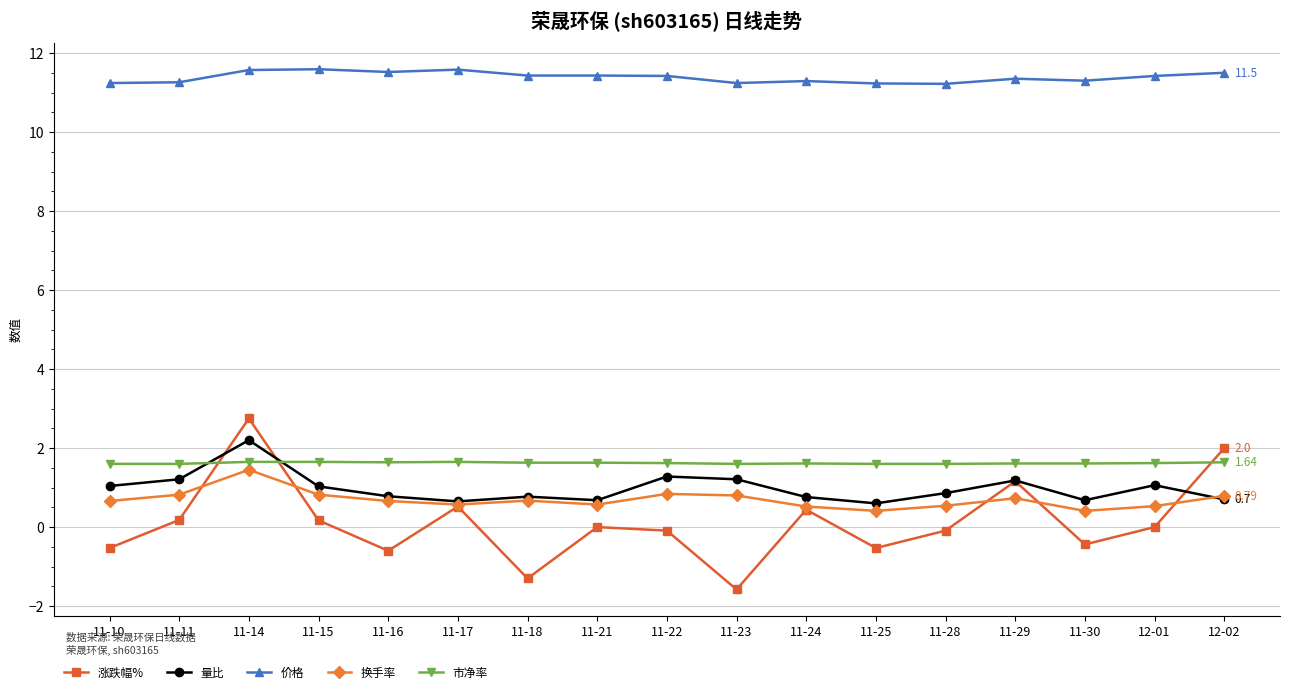

What is the difference between the maximum and minimum values in the 价格 series?

0.4